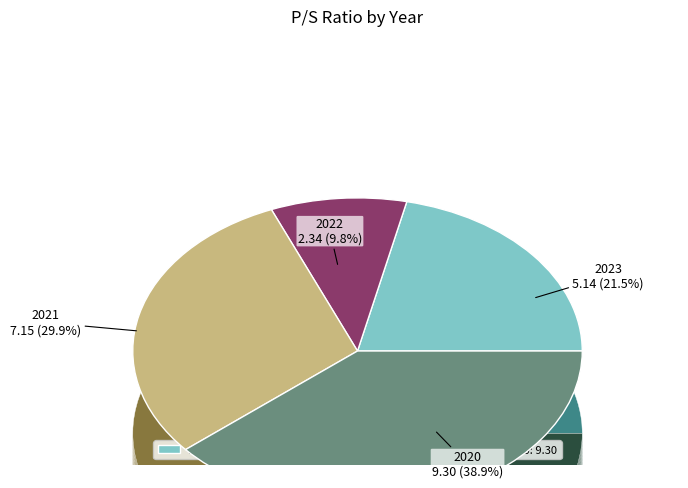

Does 2022 represent more than half of the total?

No